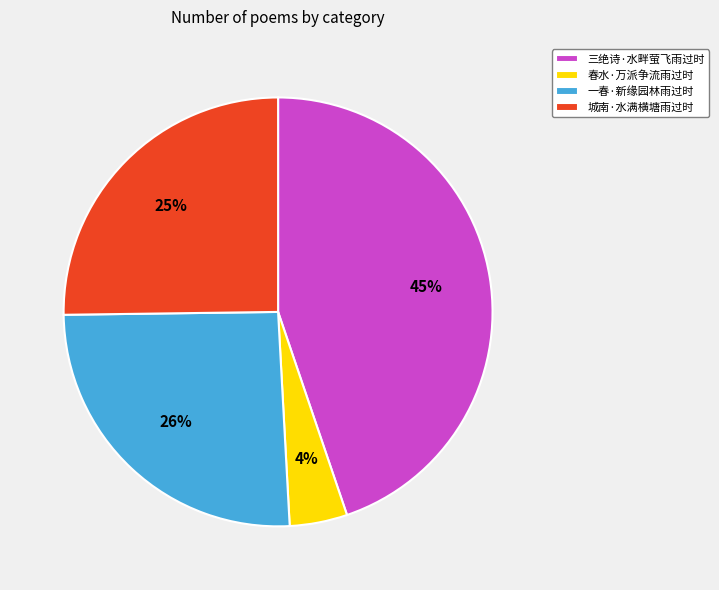

Is there a majority slice in this chart?

No